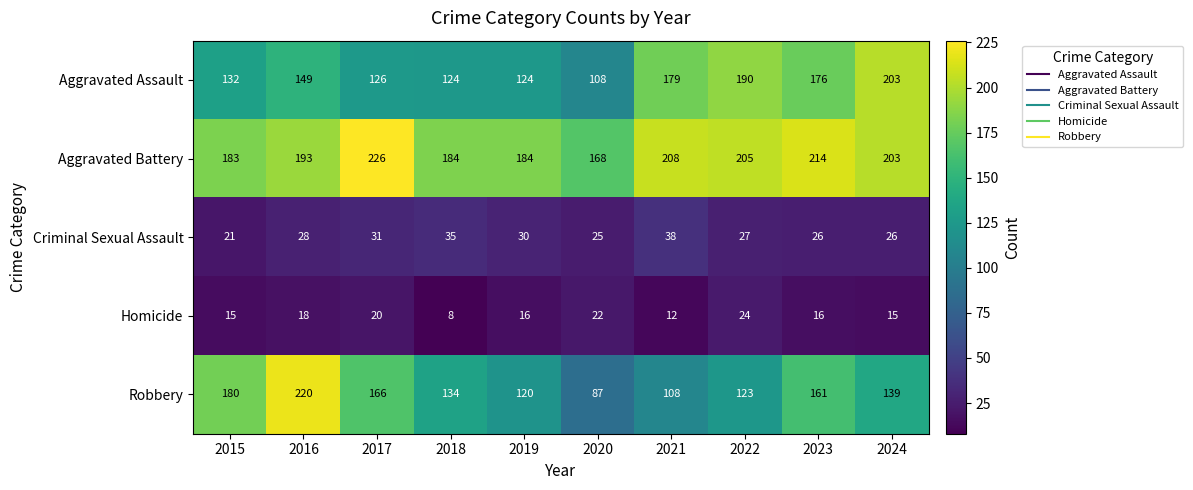

At which label is Criminal Sexual Assault closest to 29?

2016